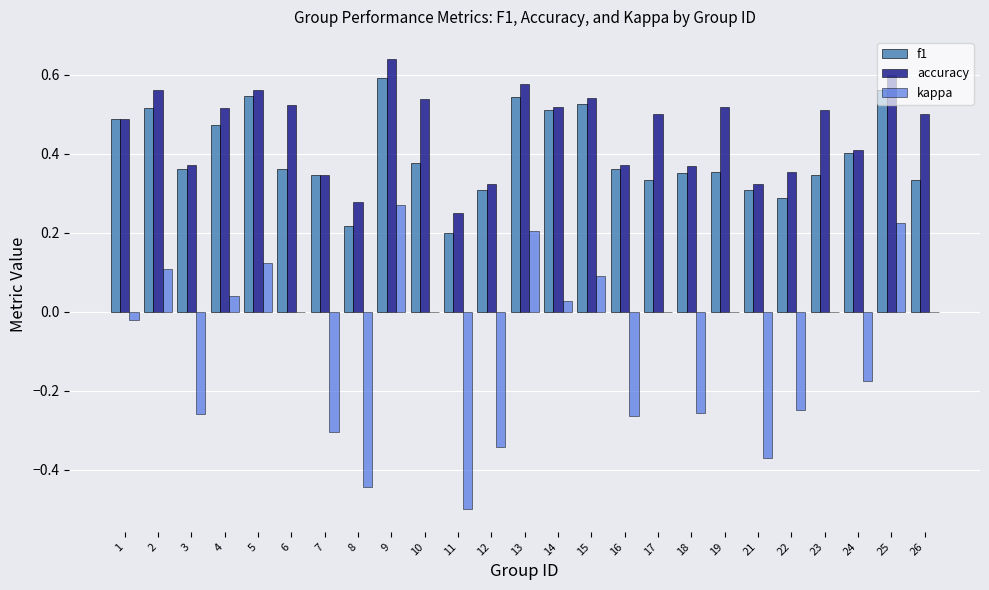

True or false: accuracy has a value of 0.3 at 1.

False